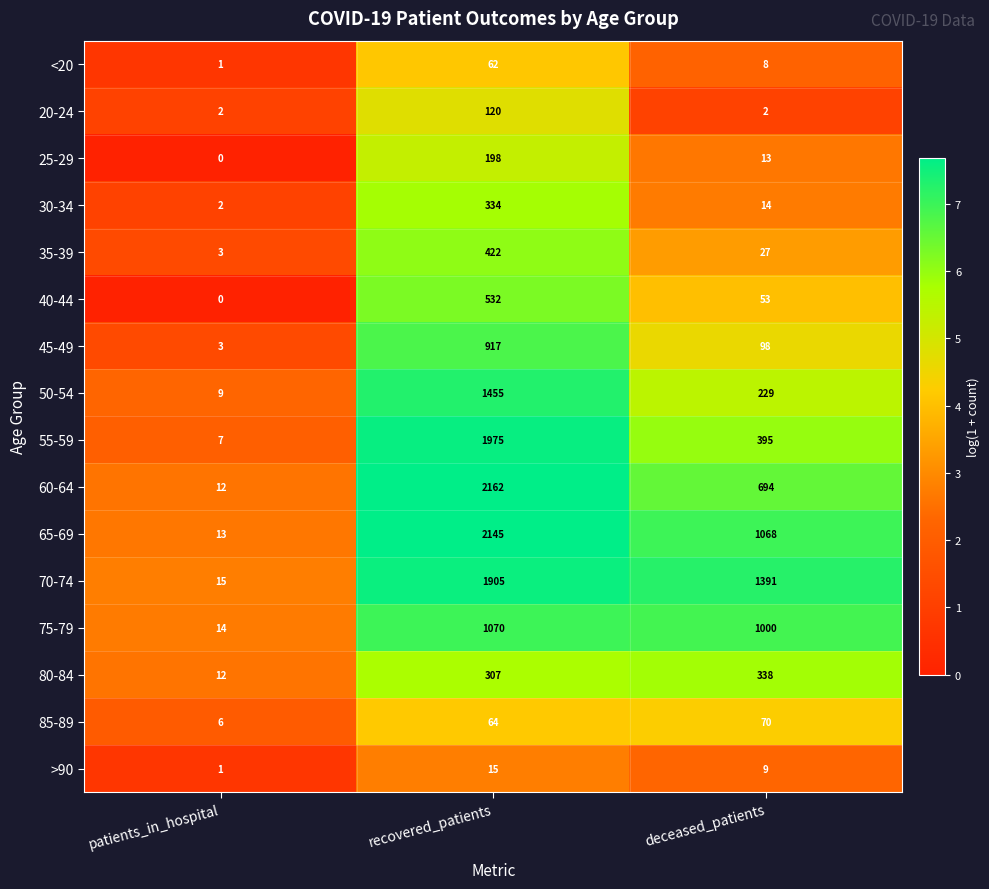

Between recovered_patients and deceased_patients, which series saw the biggest shift?

55-59